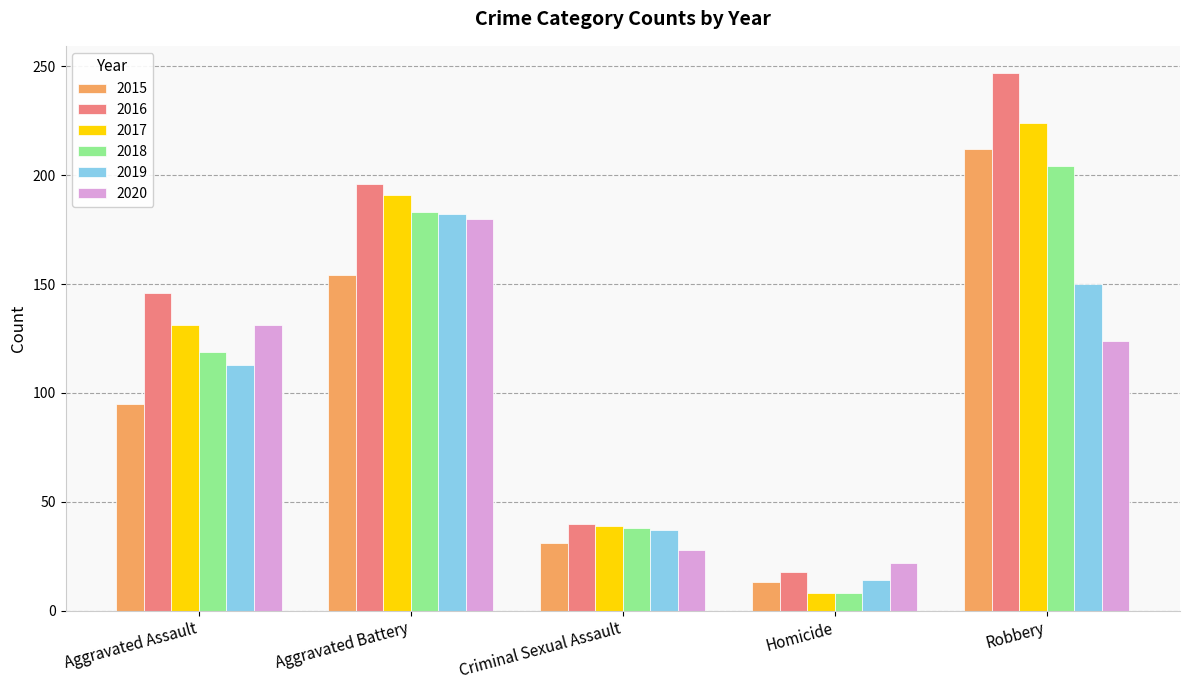

List the labels in order of 2020 value, smallest first.

Homicide, Criminal Sexual Assault, Robbery, Aggravated Assault, Aggravated Battery